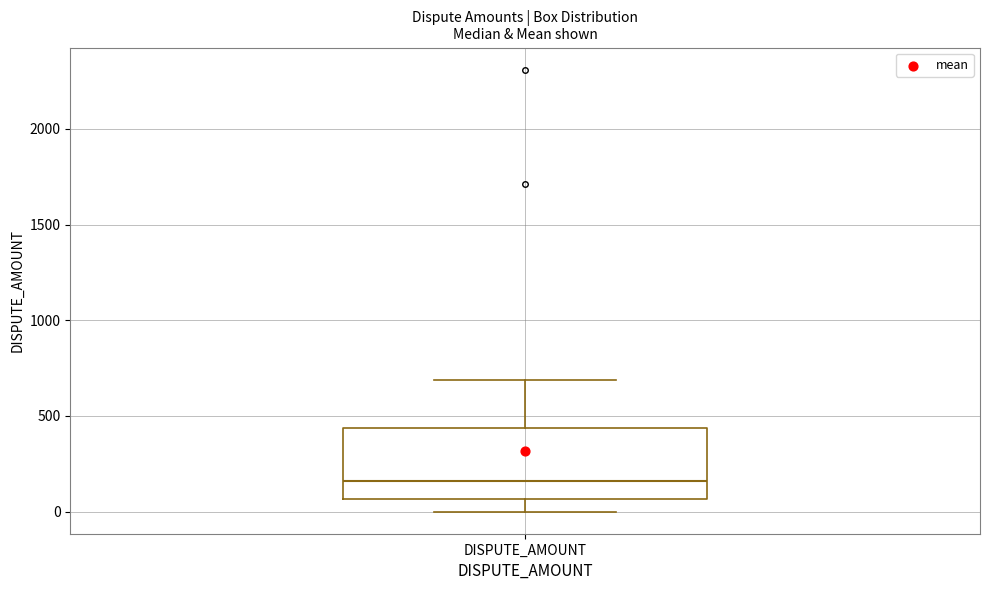

Where is the upper edge of the box for DISPUTE_AMOUNT on the y-axis? The values are not printed on the chart, so give them approximately, as read against the axis.

450